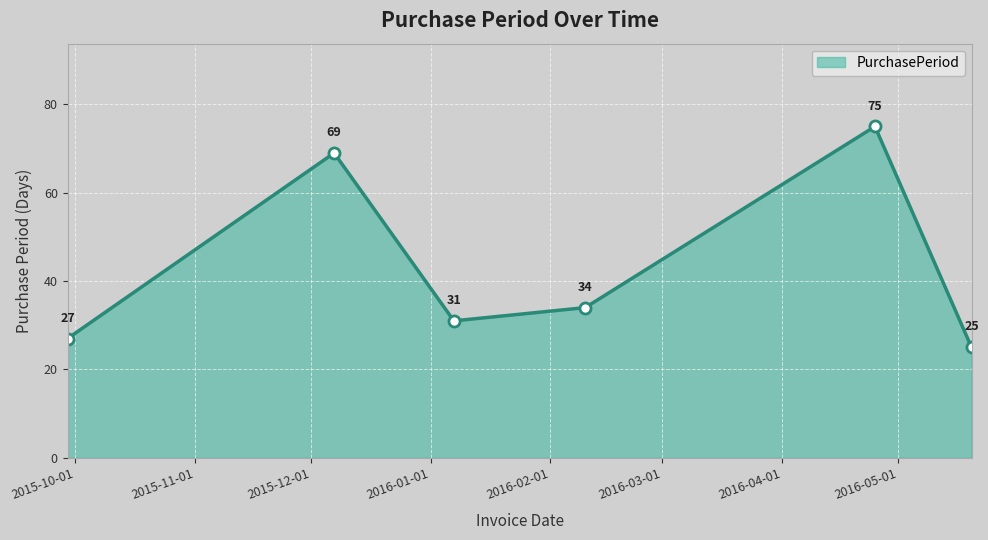

How many points are higher than both their immediate neighbors (excluding endpoints)?

2